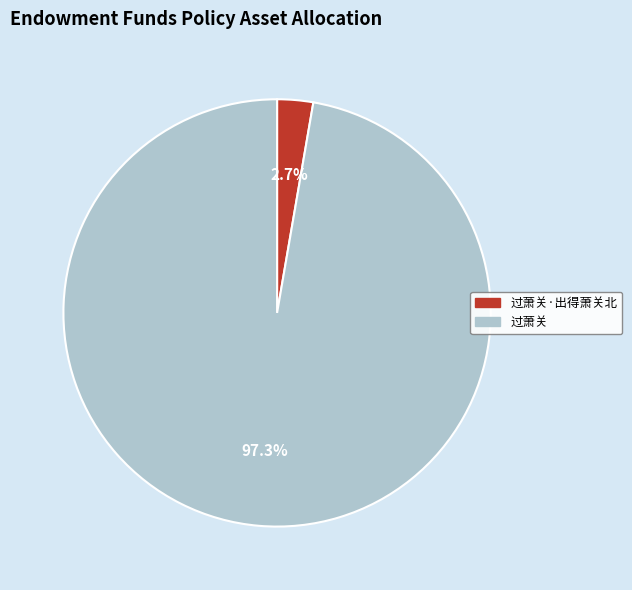

Does any single category account for the majority?

Yes